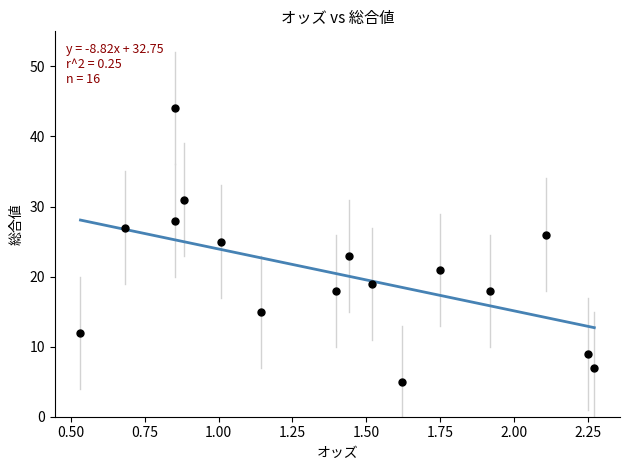

What is the range of Y values (max minus min)?

39